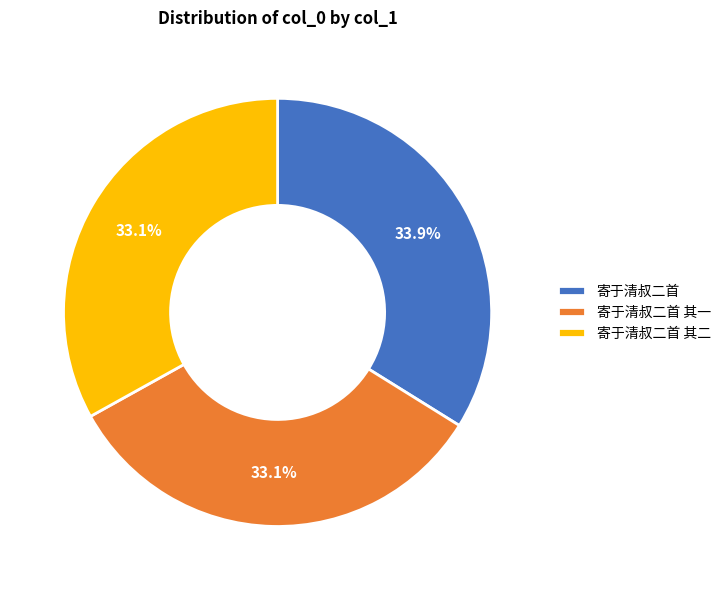

Approximately how many times larger is the value at 寄于清叔二首 compared to 寄于清叔二首 其一?

1.0